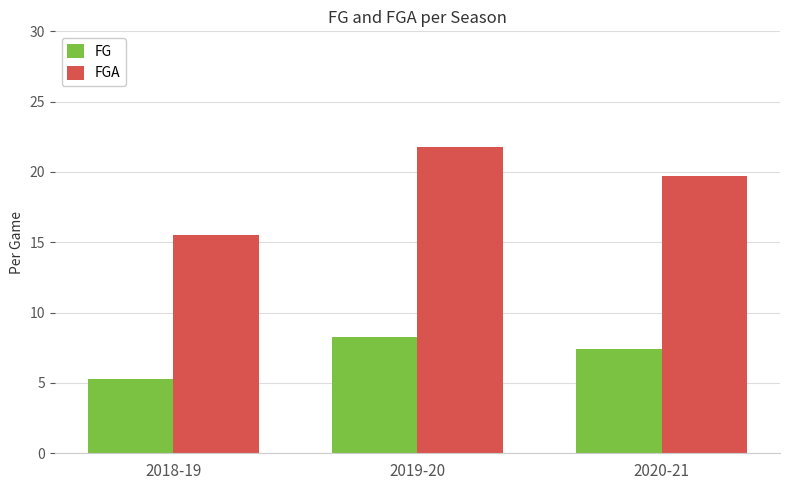

List the labels in order of FG value, largest first.

2019-20, 2020-21, 2018-19